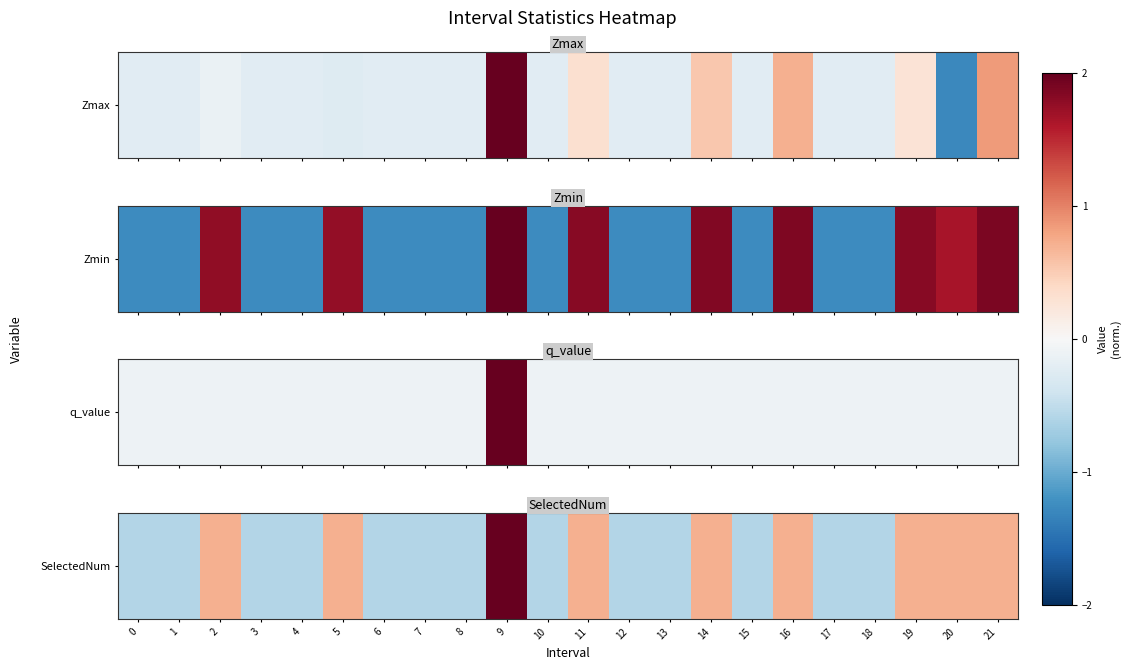

How many values are above zero?

9